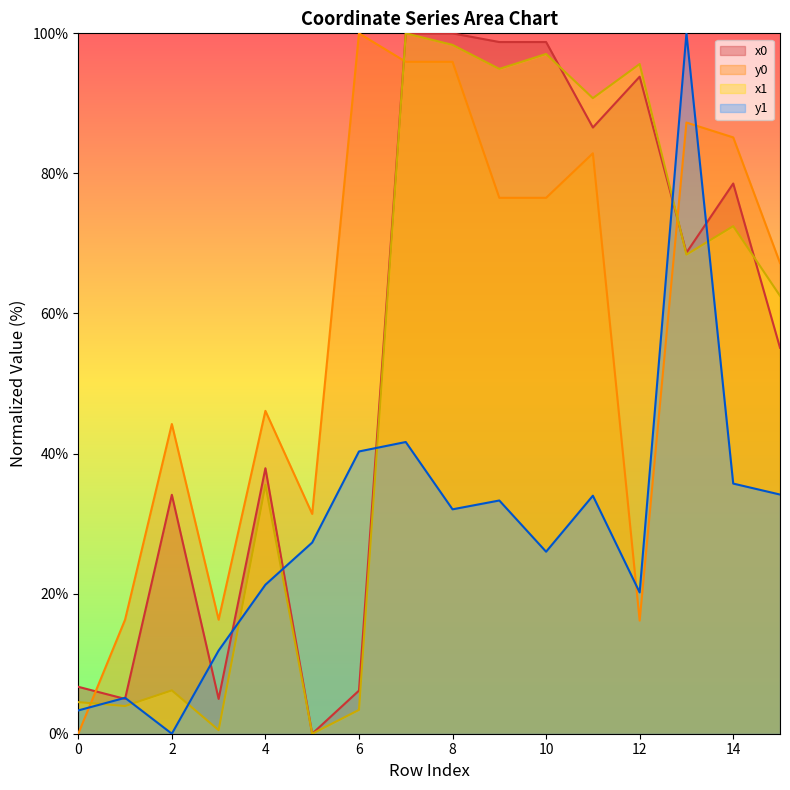

What is the value of the x0 point at the 15th from the left?

78.6